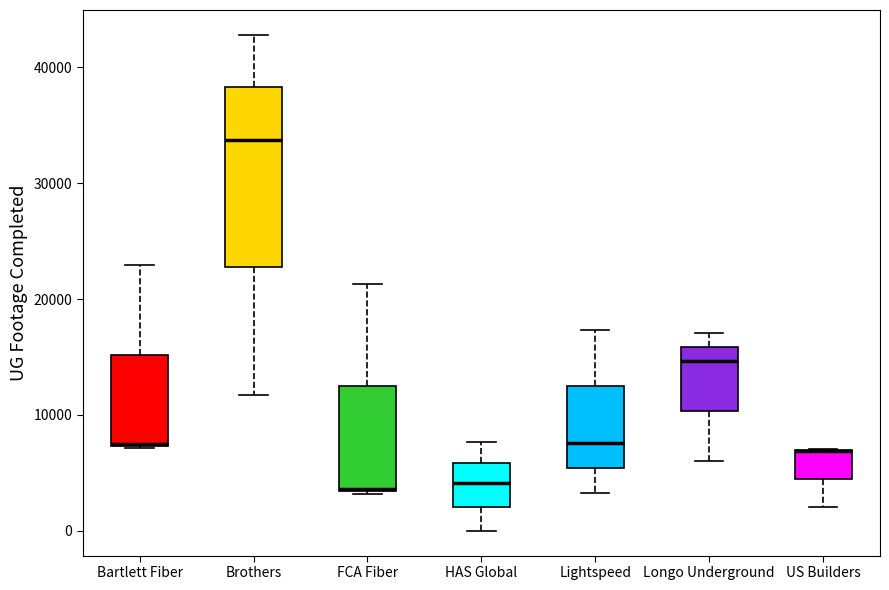

Reading left to right, read every box against the y-axis: the position of its median line, the range the box covers, and the ends of its whiskers. The values are not printed on the chart, so give them approximately, as read against the axis.

Bartlett Fiber: median 7000 (drawn on the box's lower edge), box 7000 to 15000, whiskers 7000 to 23000
Brothers: median 34000, box 23000 to 38000, whiskers 12000 to 43000
FCA Fiber: median 4000, box 3000 to 12000, whiskers 3000 to 21000
HAS Global: median 4000, box 2000 to 6000, whiskers 0 to 8000
Lightspeed: median 8000, box 5000 to 12000, whiskers 3000 to 17000
Longo Underground: median 15000, box 10000 to 16000, whiskers 6000 to 17000
US Builders: median 7000 (drawn on the box's upper edge), box 4000 to 7000, whiskers 2000 to 7000